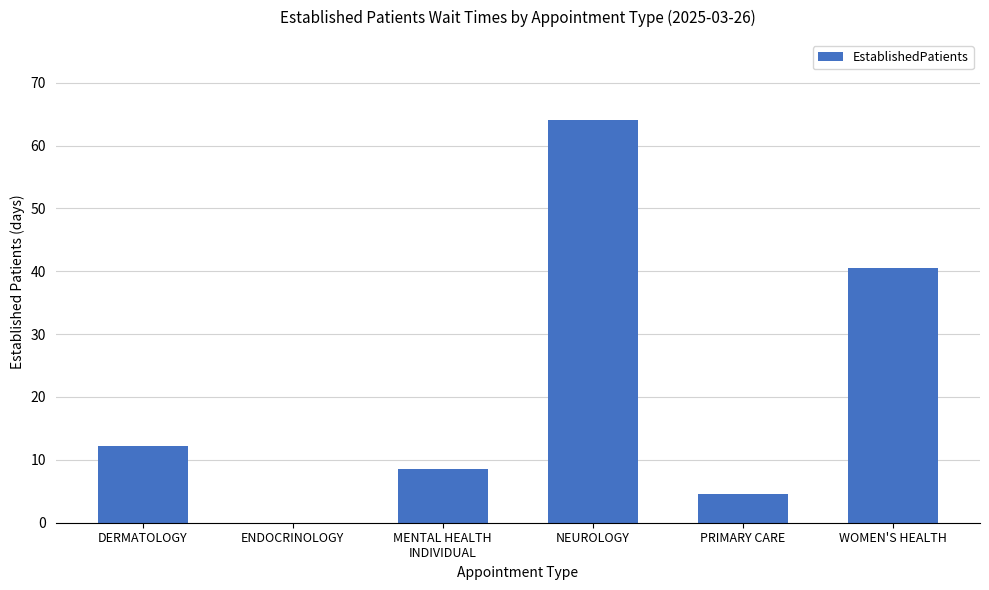

What is the sum of all values?

129.7